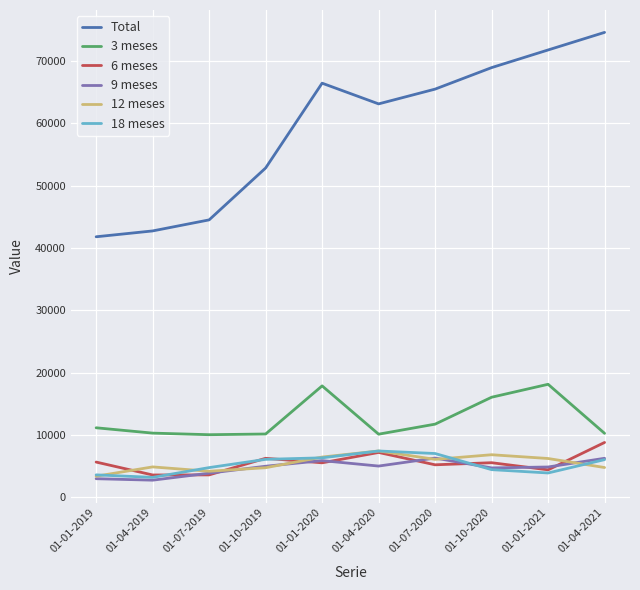

True or false: Total and 12 meses cross at least once.

False